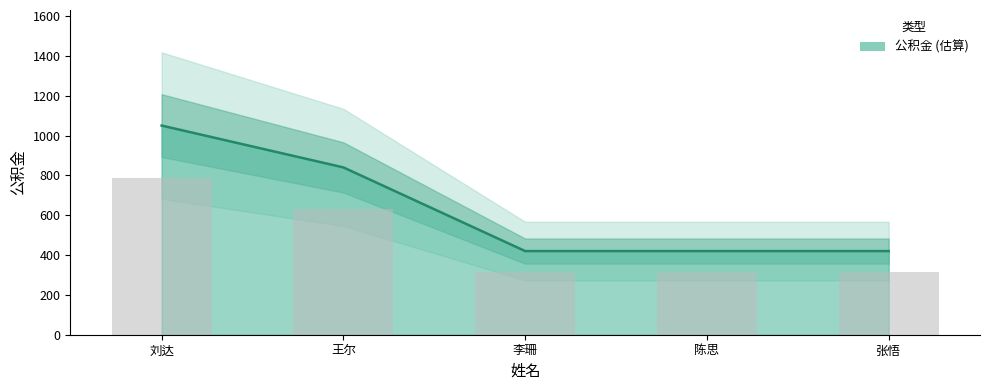

At which label is the value closest to 735?

王尔